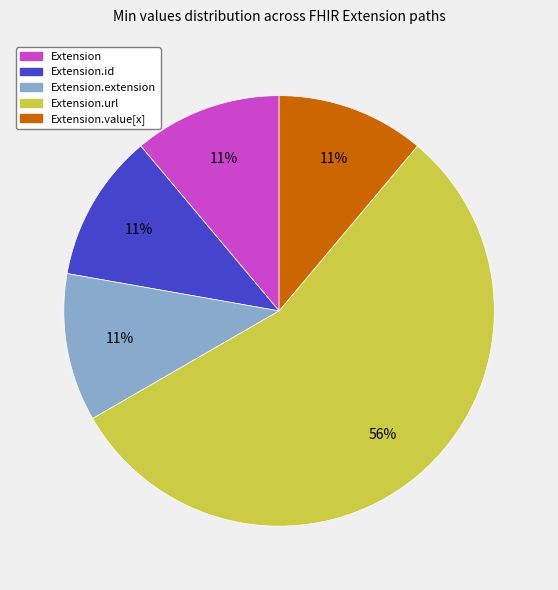

How many segments does this pie chart have?

5